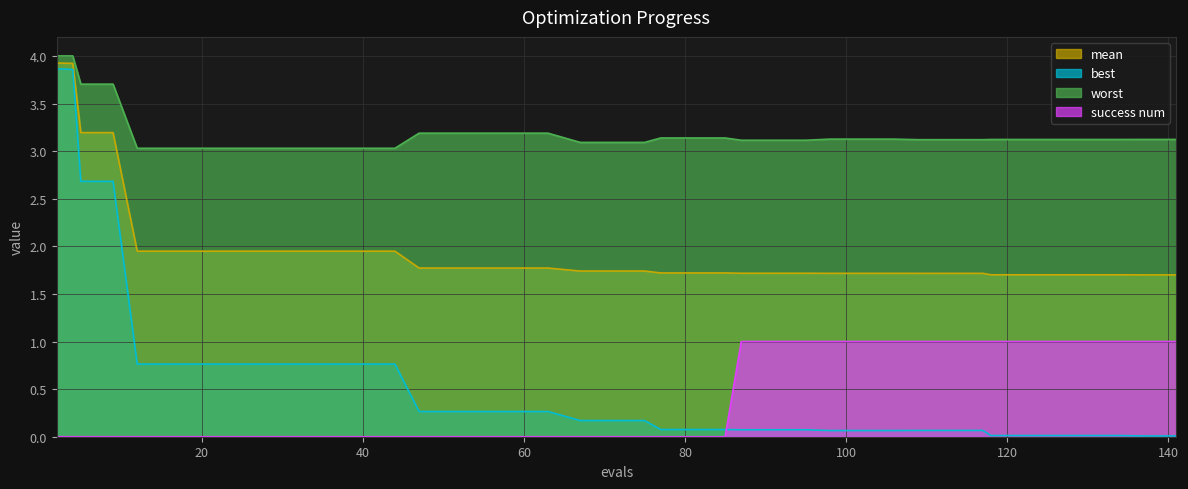

True or false: mean has more than 1 interior local peaks.

False